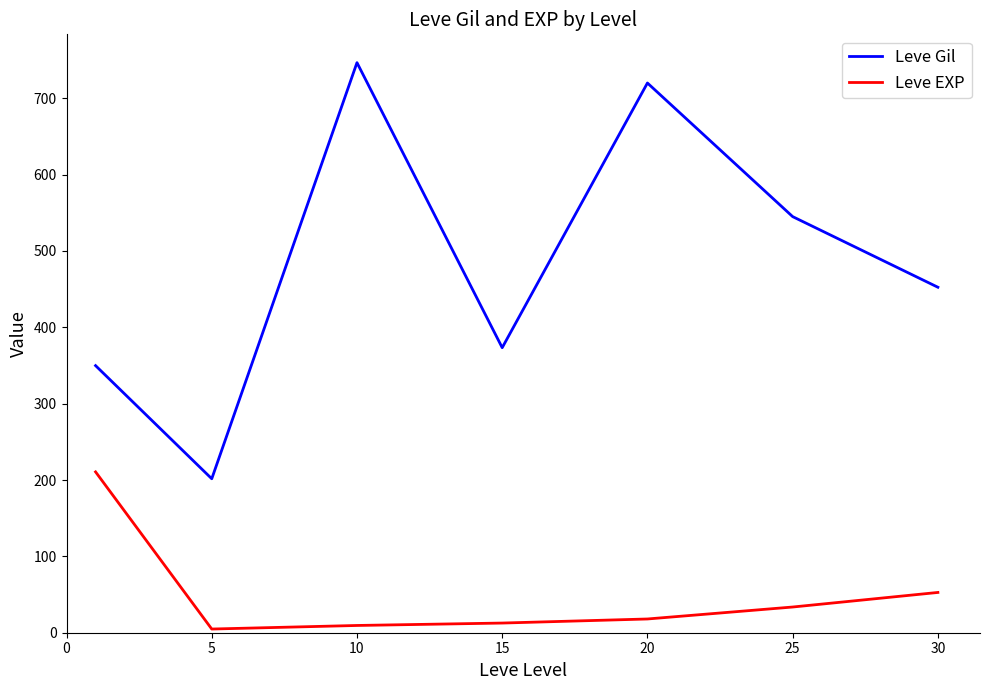

Which series has the widest spread of values?

Leve Gil